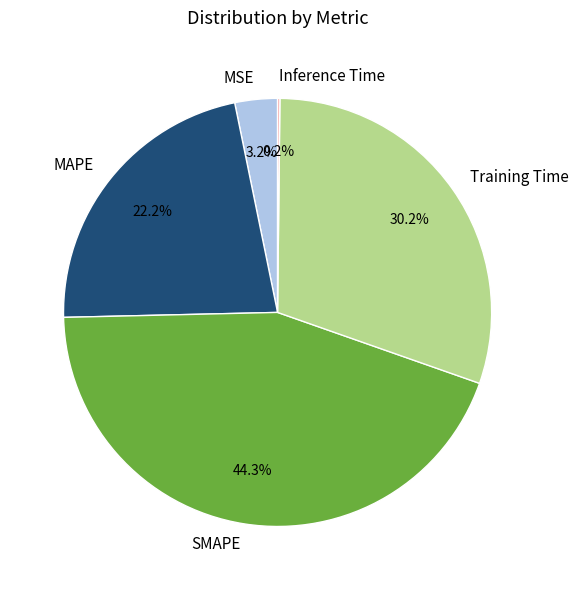

True or false: Training Time accounts for 30% of the total.

True